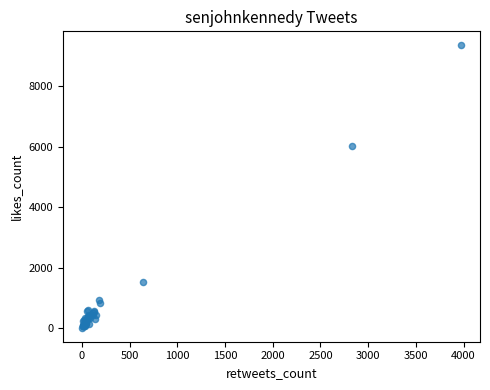

What Y value in the scatter plot is closest to 4686?

6041